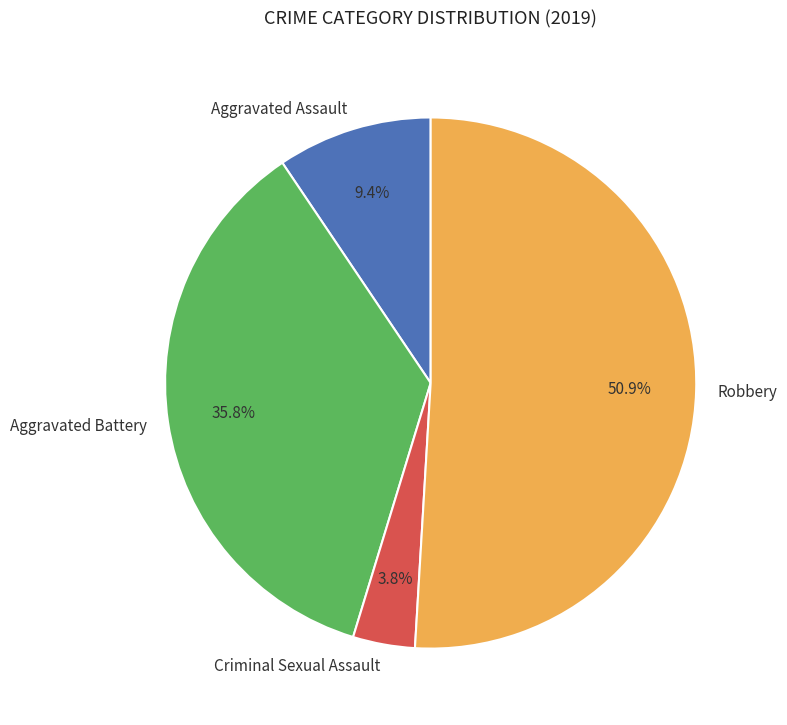

What is the smallest slice in the pie chart?

Criminal Sexual Assault